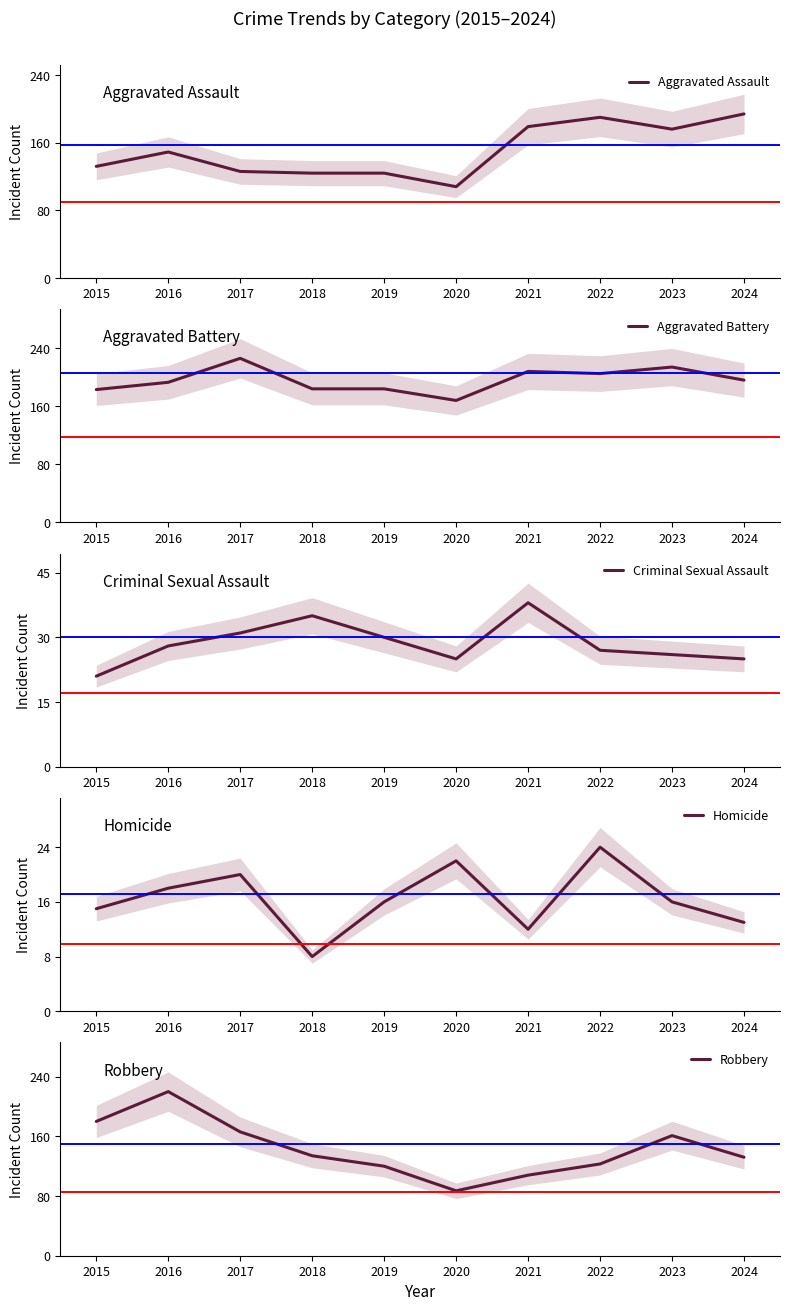

What is the spread (max minus min) of values at 2018?

176